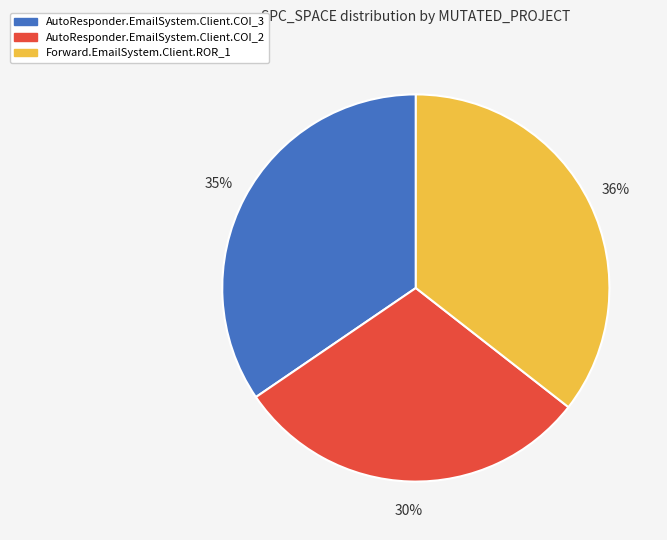

Is it true that Forward.EmailSystem.Client.ROR_1 is 48% of the pie?

False